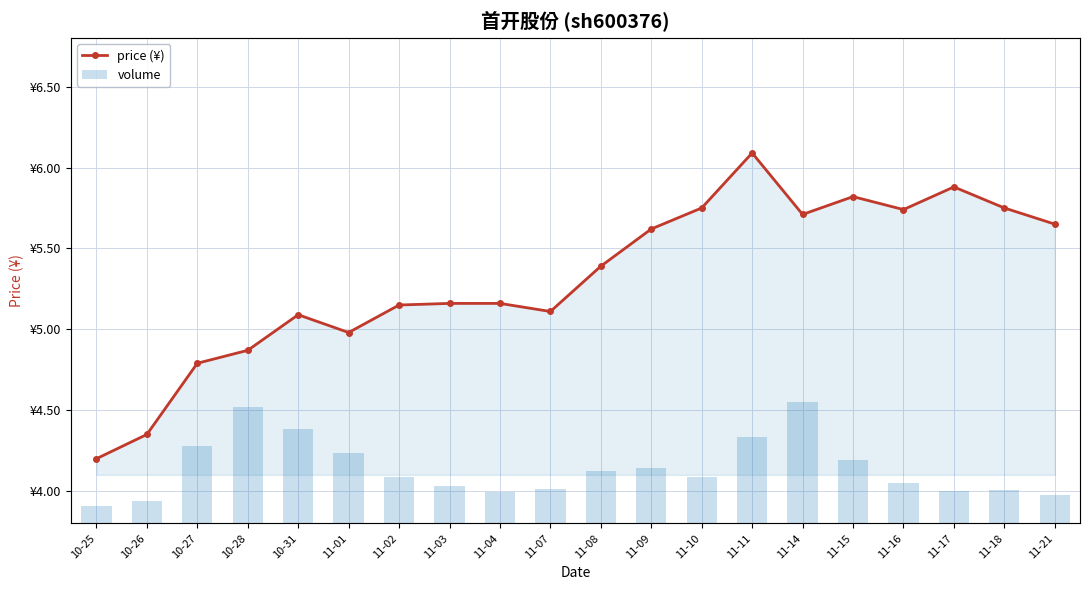

Which label corresponds to the smallest value in the chart?

10-25